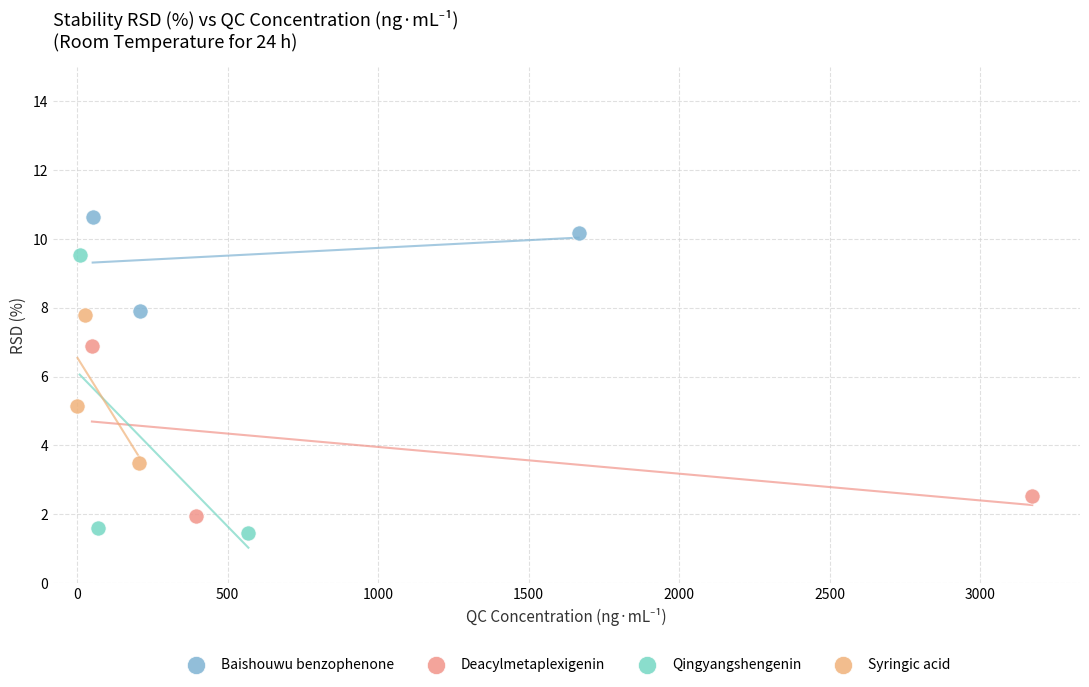

Which series contains the lowest Y value?

Qingyangshengenin